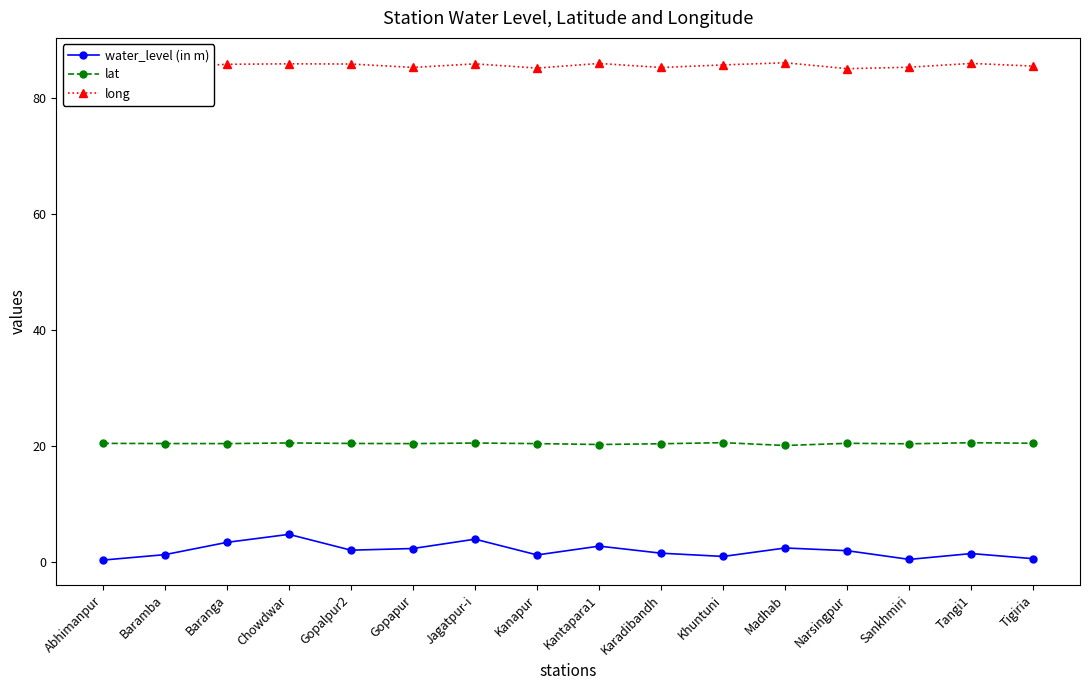

What is the label of the 5th point from the right?

Madhab